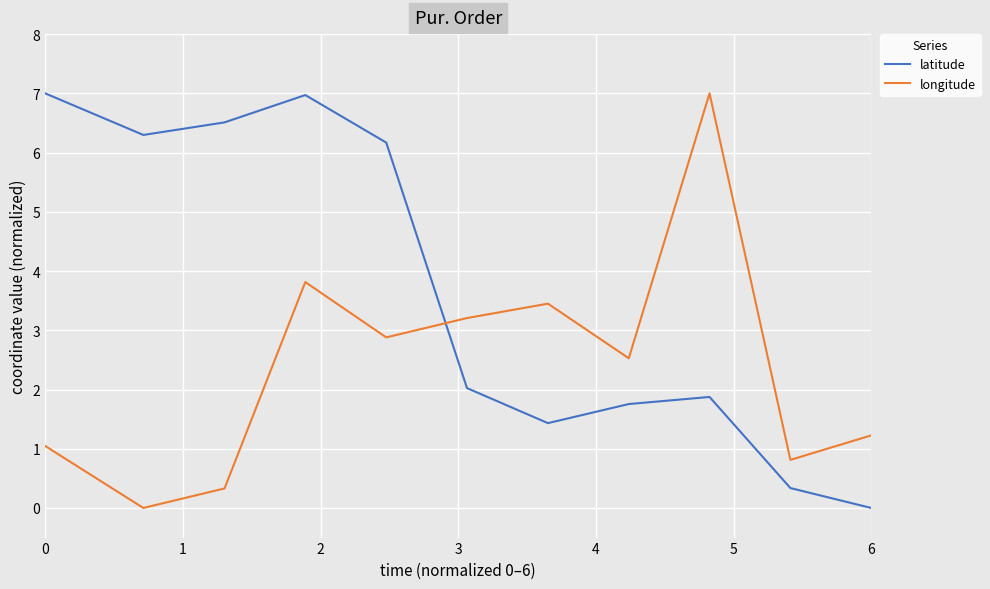

True or false: latitude and longitude cross at least once.

True